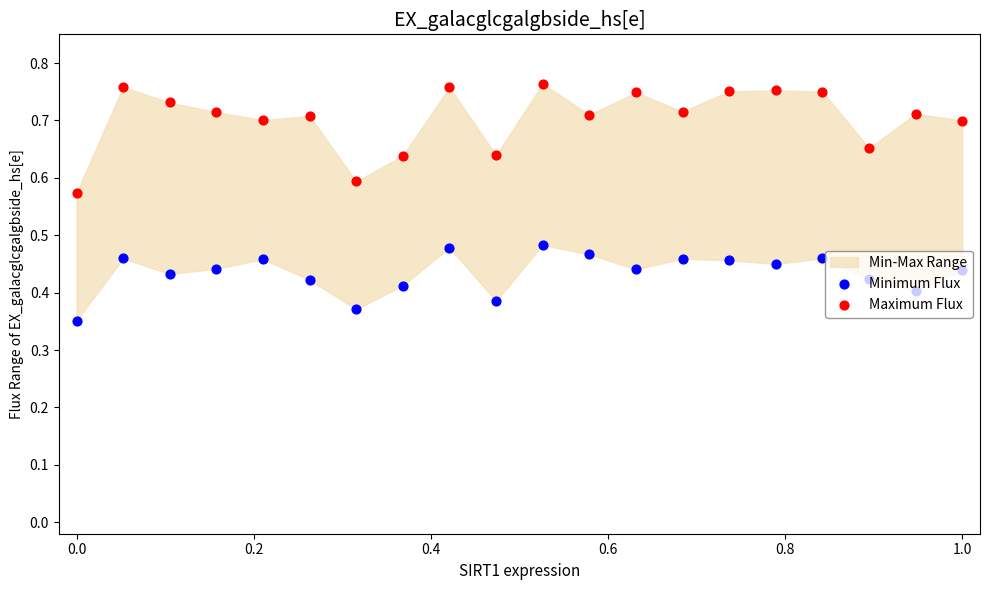

Is the value of Minimum Flux at 17 greater than the value of Maximum Flux at 14?

No